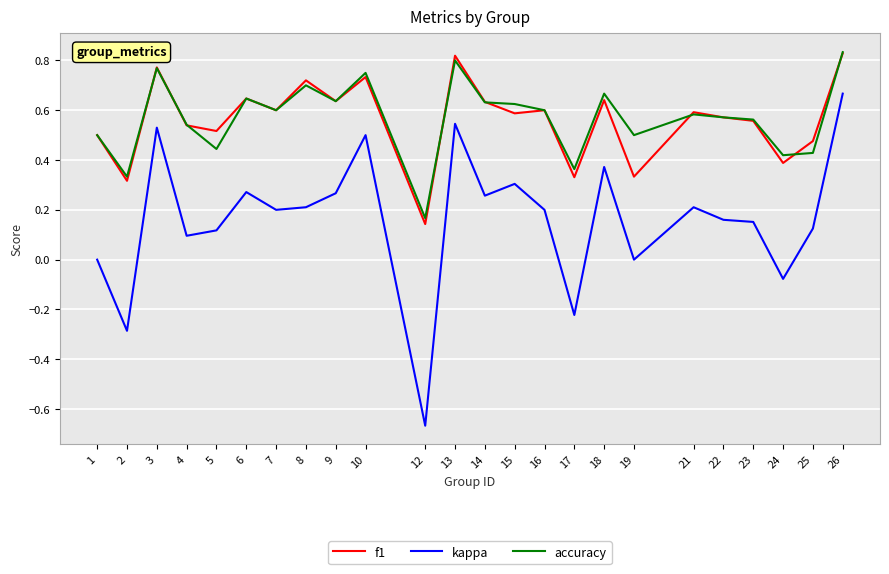

The value of kappa at 25 is 0.0. True or false?

False